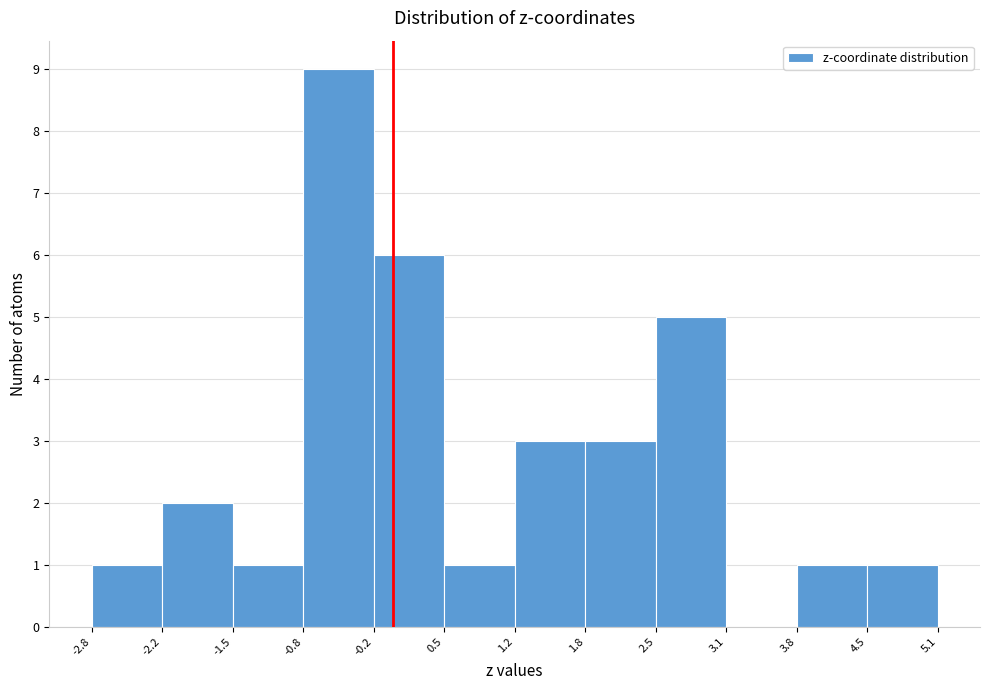

What is the height of the bar covering 3.8 to 4.5 on the x-axis? The values are not printed on the chart, so give them approximately, as read against the axis.

1